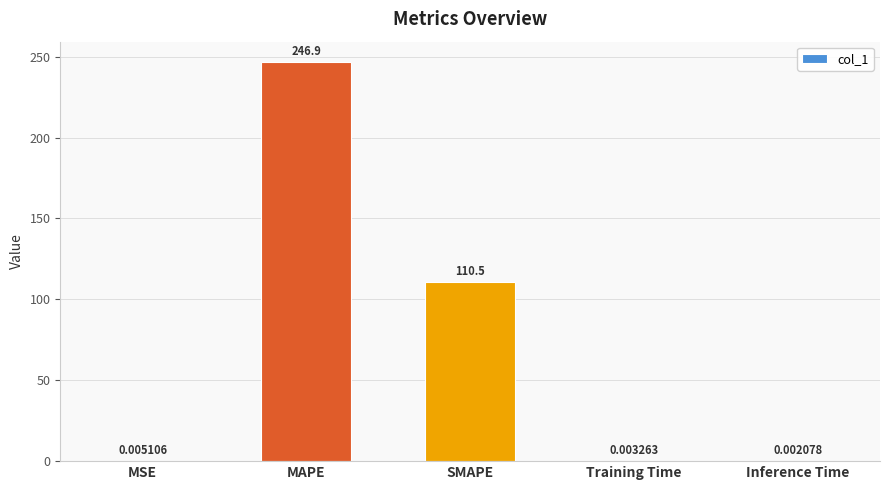

Which label corresponds to the largest value in the chart?

MAPE